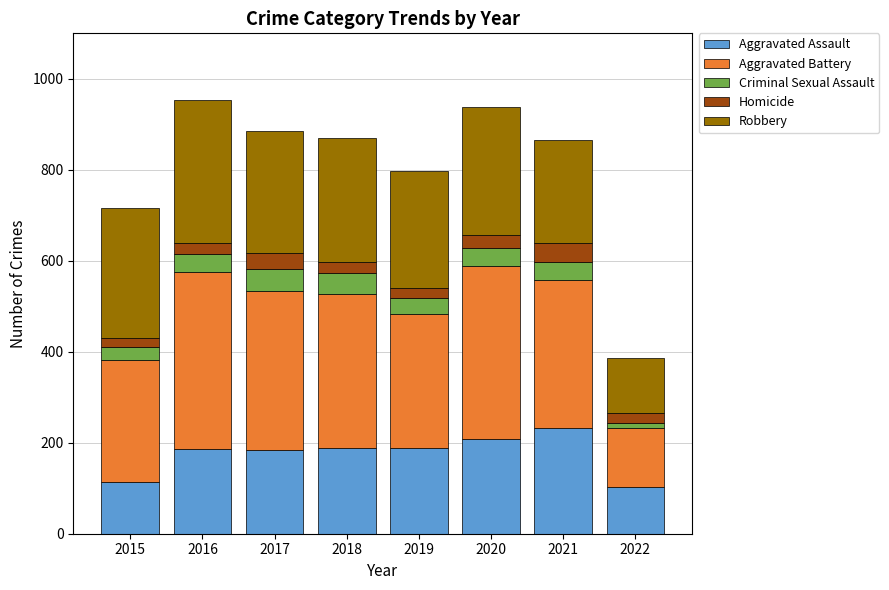

Is it true that Aggravated Assault equals 93 at 2019?

False